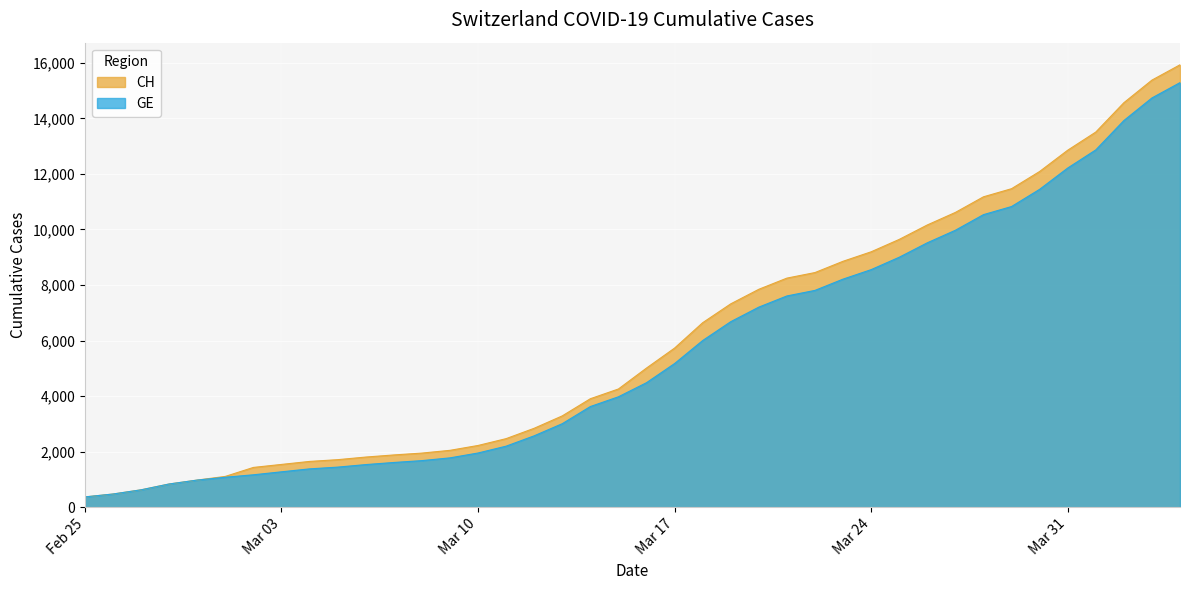

Does the chart display data point markers on the line(s)?

No